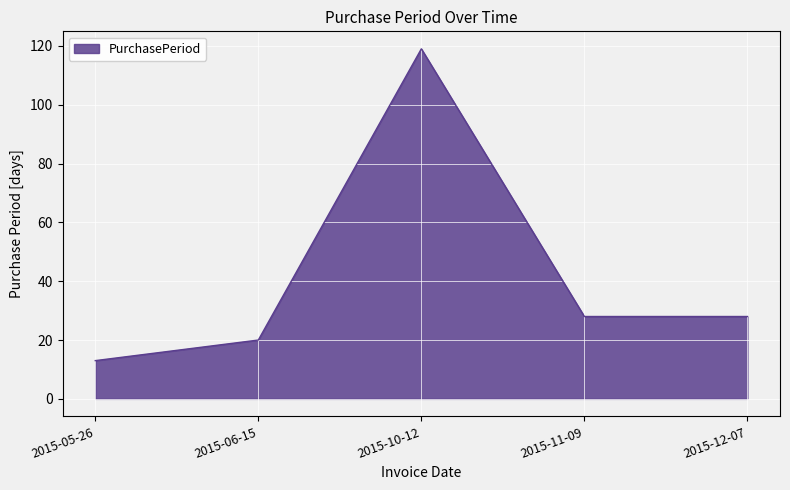

What is the difference between the maximum and second lowest values?

99